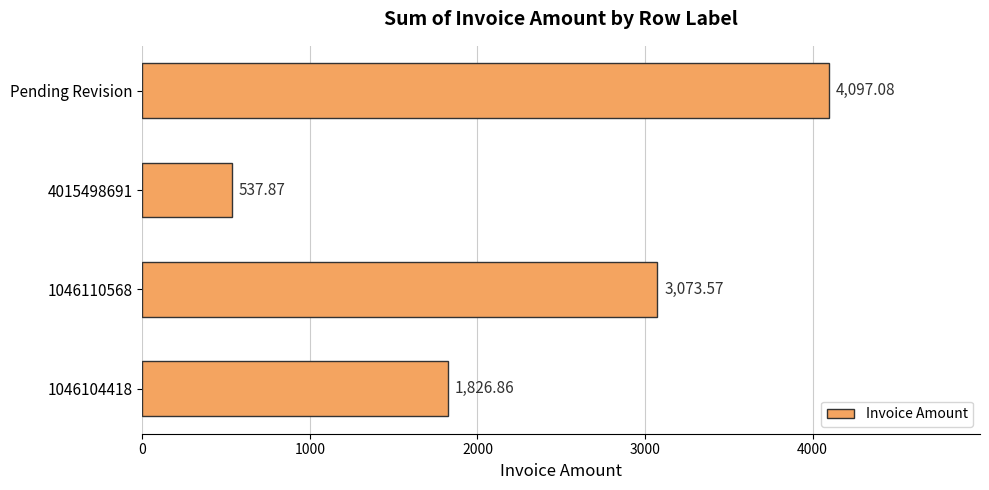

Rank the categories by value from highest to lowest.

Pending Revision, 1046110568, 1046104418, 4015498691